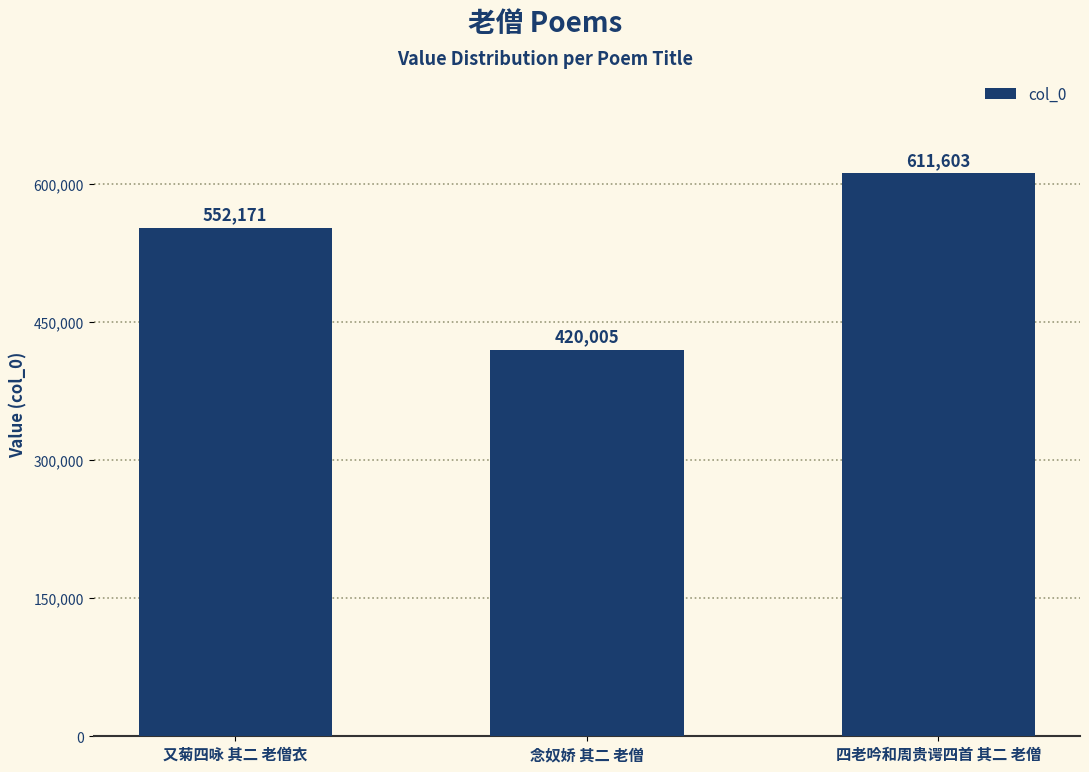

Rank the categories by value from highest to lowest.

四老吟和周贵谔四首 其二 老僧, 又菊四咏 其二 老僧衣, 念奴娇 其二 老僧